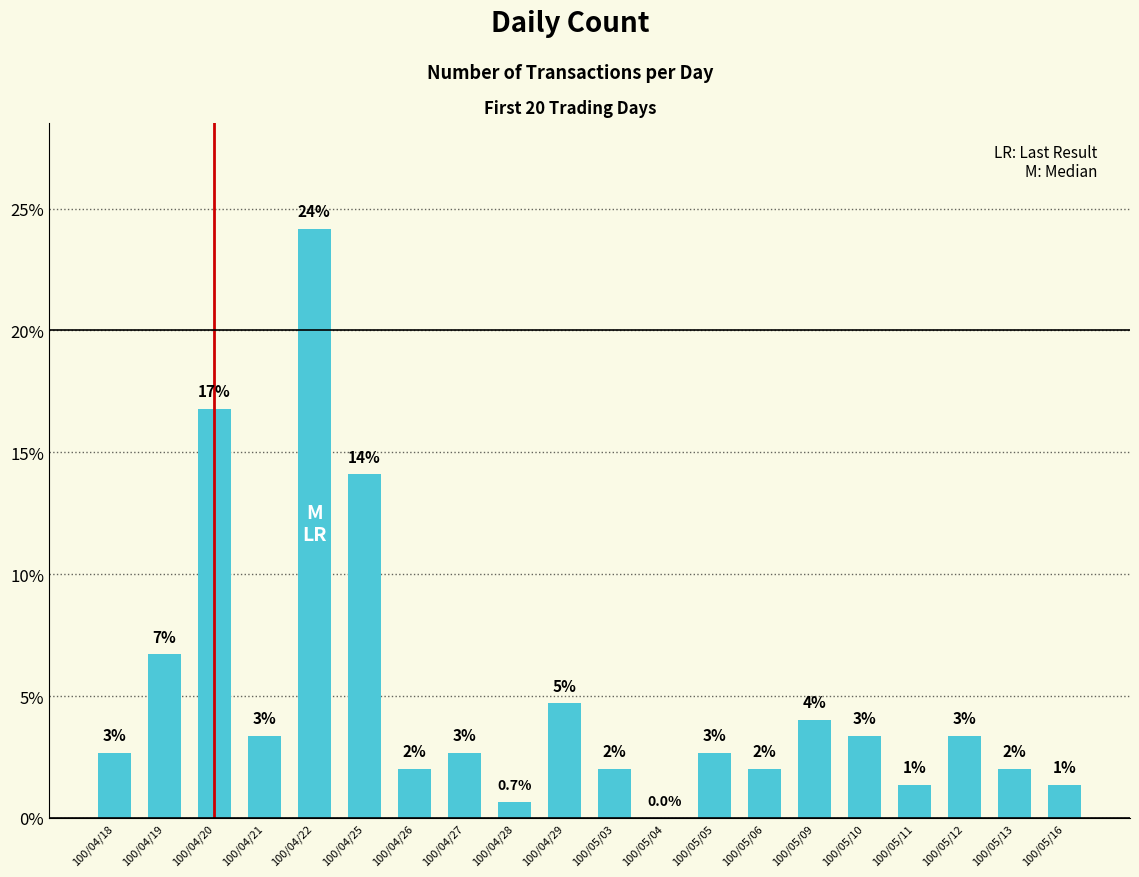

What is the change in value from 100/04/22 to 100/05/03?

-22.1